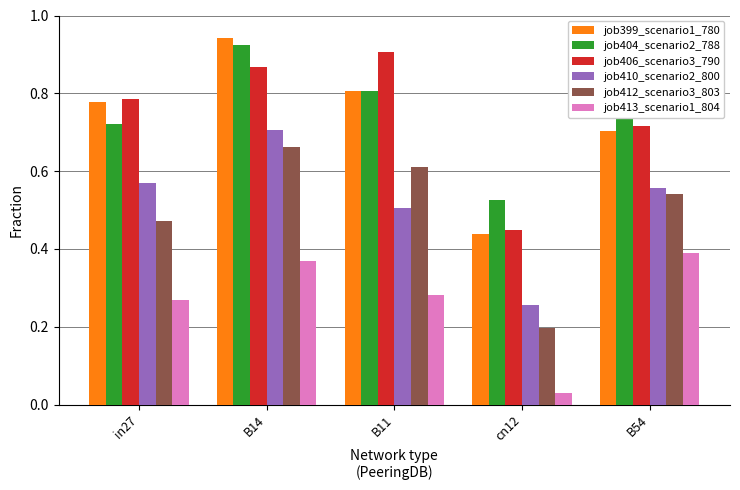

How many job410_scenario2_800 values are between 0 and 1?

5